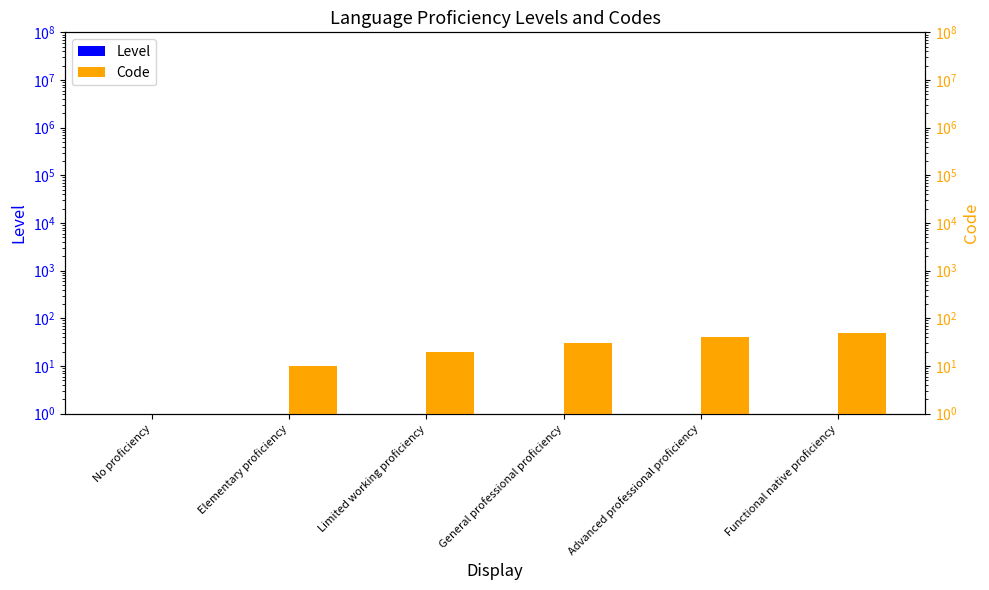

Is it true that Code equals -27 at No proficiency?

False